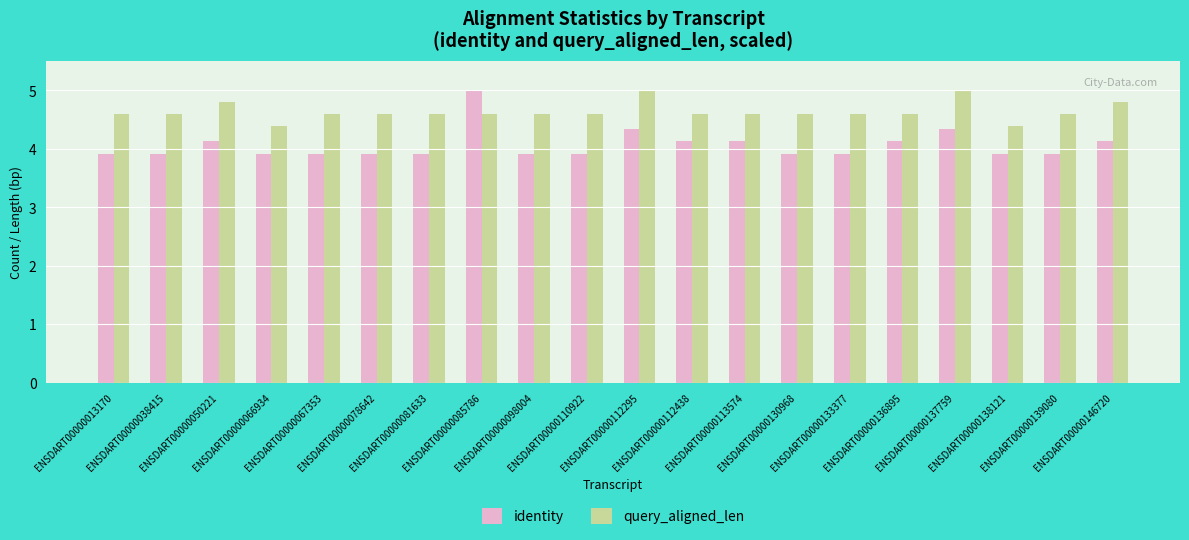

How many bars are there in total?

40